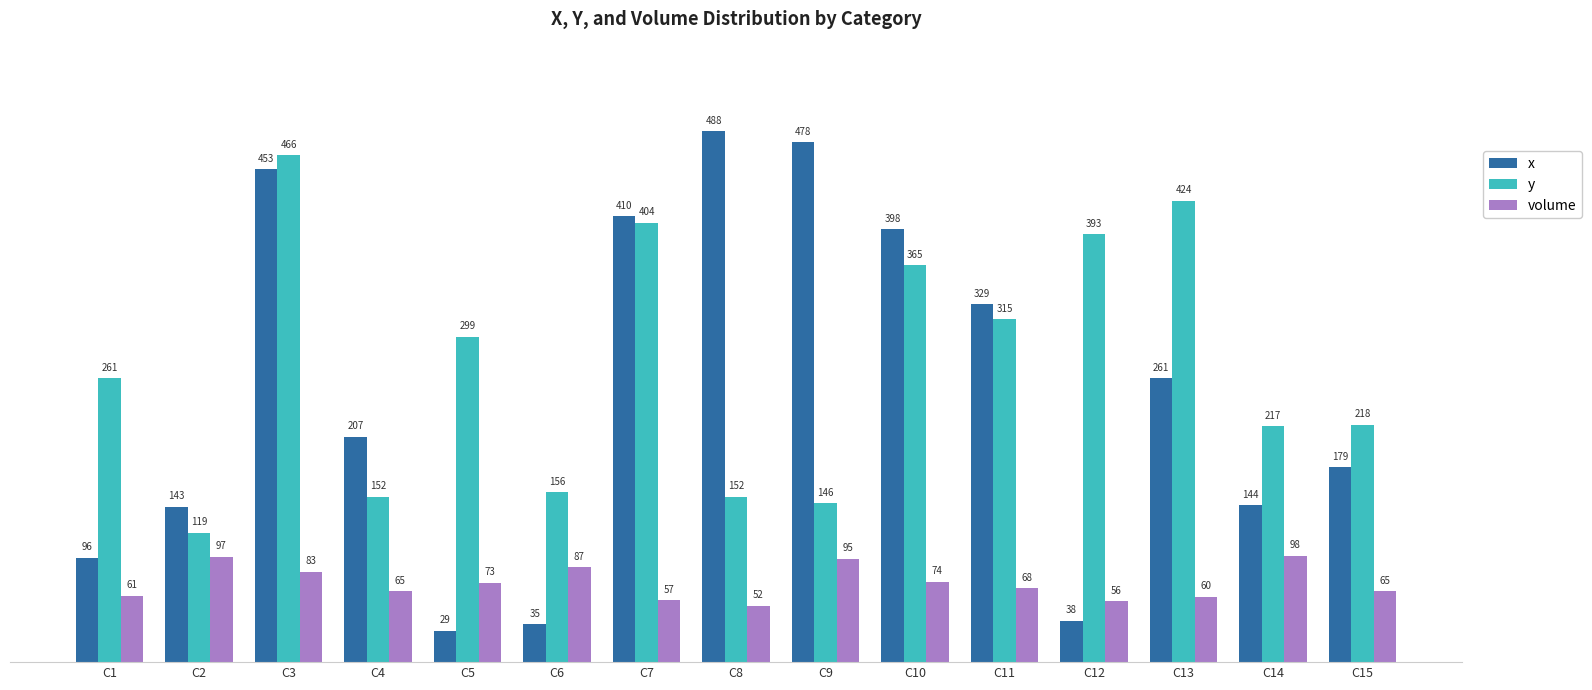

How many bars are there in total?

45